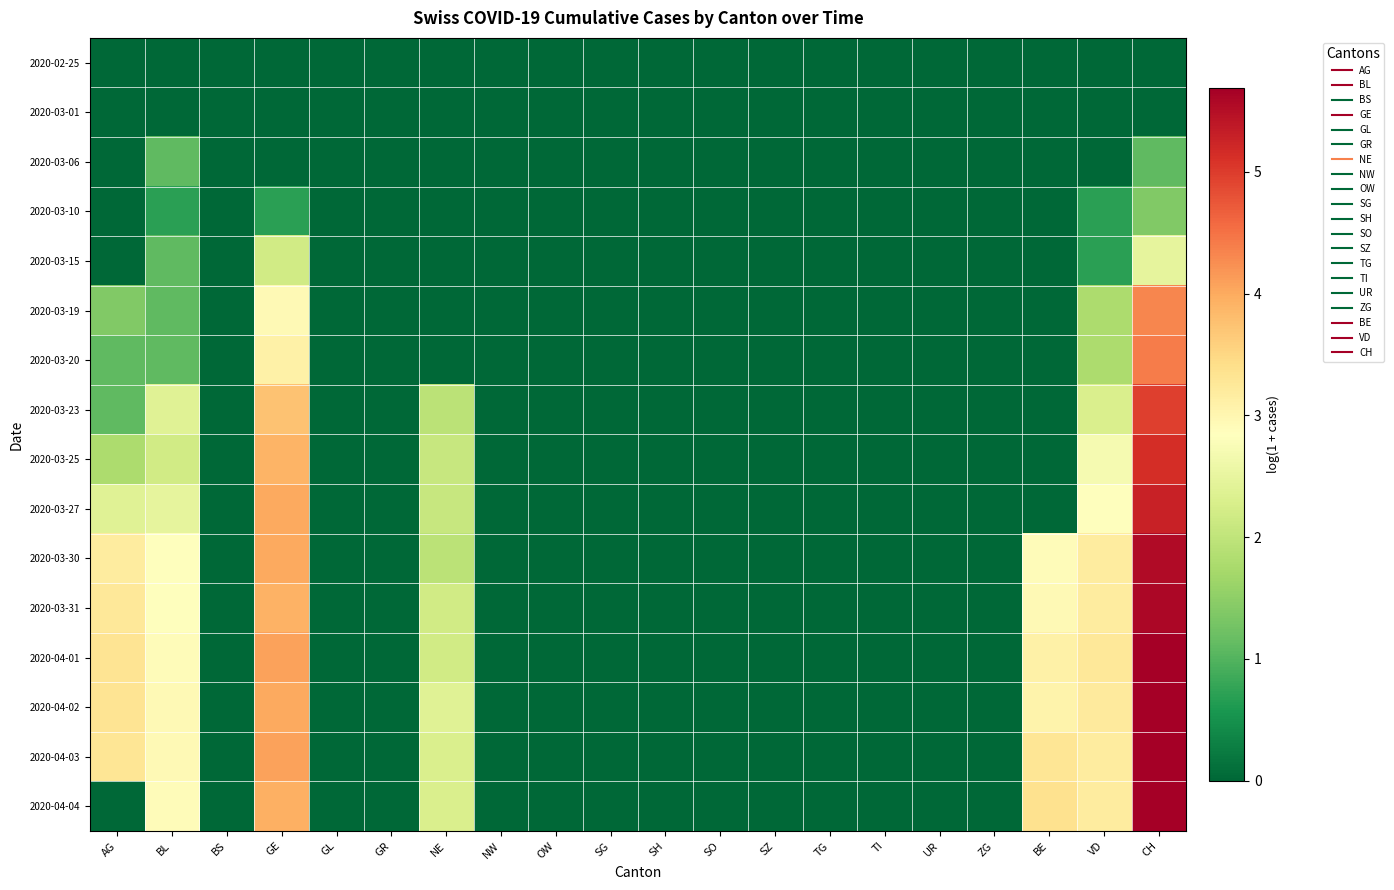

Reading right to left, list all the values displayed in this chart.

2020-02-25: CH=0.0	VD=0.0	BE=0.0	ZG=0.0	UR=0.0	TI=0.0	TG=0.0	SZ=0.0	SO=0.0	SH=0.0	SG=0.0	OW=0.0	NW=0.0	NE=0.0	GR=0.0	GL=0.0	GE=0.0	BS=0.0	BL=0.0	AG=0.0
2020-03-01: CH=0.0	VD=0.0	BE=0.0	ZG=0.0	UR=0.0	TI=0.0	TG=0.0	SZ=0.0	SO=0.0	SH=0.0	SG=0.0	OW=0.0	NW=0.0	NE=0.0	GR=0.0	GL=0.0	GE=0.0	BS=0.0	BL=0.0	AG=0.0
2020-03-06: CH=1.1	VD=0.0	BE=0.0	ZG=0.0	UR=0.0	TI=0.0	TG=0.0	SZ=0.0	SO=0.0	SH=0.0	SG=0.0	OW=0.0	NW=0.0	NE=0.0	GR=0.0	GL=0.0	GE=0.0	BS=0.0	BL=1.1	AG=0.0
2020-03-10: CH=1.4	VD=0.7	BE=0.0	ZG=0.0	UR=0.0	TI=0.0	TG=0.0	SZ=0.0	SO=0.0	SH=0.0	SG=0.0	OW=0.0	NW=0.0	NE=0.0	GR=0.0	GL=0.0	GE=0.7	BS=0.0	BL=0.7	AG=0.0
2020-03-15: CH=2.5	VD=0.7	BE=0.0	ZG=0.0	UR=0.0	TI=0.0	TG=0.0	SZ=0.0	SO=0.0	SH=0.0	SG=0.0	OW=0.0	NW=0.0	NE=0.0	GR=0.0	GL=0.0	GE=2.2	BS=0.0	BL=1.1	AG=0.0
2020-03-19: CH=4.3	VD=1.8	BE=0.0	ZG=0.0	UR=0.0	TI=0.0	TG=0.0	SZ=0.0	SO=0.0	SH=0.0	SG=0.0	OW=0.0	NW=0.0	NE=0.0	GR=0.0	GL=0.0	GE=2.9	BS=0.0	BL=1.1	AG=1.4
2020-03-20: CH=4.4	VD=1.8	BE=0.0	ZG=0.0	UR=0.0	TI=0.0	TG=0.0	SZ=0.0	SO=0.0	SH=0.0	SG=0.0	OW=0.0	NW=0.0	NE=0.0	GR=0.0	GL=0.0	GE=3.1	BS=0.0	BL=1.1	AG=1.1
2020-03-23: CH=5.0	VD=2.3	BE=0.0	ZG=0.0	UR=0.0	TI=0.0	TG=0.0	SZ=0.0	SO=0.0	SH=0.0	SG=0.0	OW=0.0	NW=0.0	NE=1.9	GR=0.0	GL=0.0	GE=3.7	BS=0.0	BL=2.4	AG=1.1
2020-03-25: CH=5.1	VD=2.7	BE=0.0	ZG=0.0	UR=0.0	TI=0.0	TG=0.0	SZ=0.0	SO=0.0	SH=0.0	SG=0.0	OW=0.0	NW=0.0	NE=2.1	GR=0.0	GL=0.0	GE=3.9	BS=0.0	BL=2.2	AG=1.8
2020-03-27: CH=5.3	VD=2.8	BE=0.0	ZG=0.0	UR=0.0	TI=0.0	TG=0.0	SZ=0.0	SO=0.0	SH=0.0	SG=0.0	OW=0.0	NW=0.0	NE=2.1	GR=0.0	GL=0.0	GE=4.0	BS=0.0	BL=2.5	AG=2.4
2020-03-30: CH=5.5	VD=3.2	BE=2.9	ZG=0.0	UR=0.0	TI=0.0	TG=0.0	SZ=0.0	SO=0.0	SH=0.0	SG=0.0	OW=0.0	NW=0.0	NE=1.9	GR=0.0	GL=0.0	GE=4.0	BS=0.0	BL=2.8	AG=3.2
2020-03-31: CH=5.6	VD=3.2	BE=2.9	ZG=0.0	UR=0.0	TI=0.0	TG=0.0	SZ=0.0	SO=0.0	SH=0.0	SG=0.0	OW=0.0	NW=0.0	NE=2.2	GR=0.0	GL=0.0	GE=3.9	BS=0.0	BL=2.8	AG=3.3
2020-04-01: CH=5.7	VD=3.3	BE=3.1	ZG=0.0	UR=0.0	TI=0.0	TG=0.0	SZ=0.0	SO=0.0	SH=0.0	SG=0.0	OW=0.0	NW=0.0	NE=2.2	GR=0.0	GL=0.0	GE=4.1	BS=0.0	BL=2.9	AG=3.3
2020-04-02: CH=5.7	VD=3.2	BE=3.0	ZG=0.0	UR=0.0	TI=0.0	TG=0.0	SZ=0.0	SO=0.0	SH=0.0	SG=0.0	OW=0.0	NW=0.0	NE=2.4	GR=0.0	GL=0.0	GE=4.0	BS=0.0	BL=2.9	AG=3.3
2020-04-03: CH=5.7	VD=3.2	BE=3.3	ZG=0.0	UR=0.0	TI=0.0	TG=0.0	SZ=0.0	SO=0.0	SH=0.0	SG=0.0	OW=0.0	NW=0.0	NE=2.3	GR=0.0	GL=0.0	GE=4.1	BS=0.0	BL=2.9	AG=3.3
2020-04-04: CH=5.7	VD=3.2	BE=3.4	ZG=0.0	UR=0.0	TI=0.0	TG=0.0	SZ=0.0	SO=0.0	SH=0.0	SG=0.0	OW=0.0	NW=0.0	NE=2.3	GR=0.0	GL=0.0	GE=4.0	BS=0.0	BL=2.9	AG=0.0